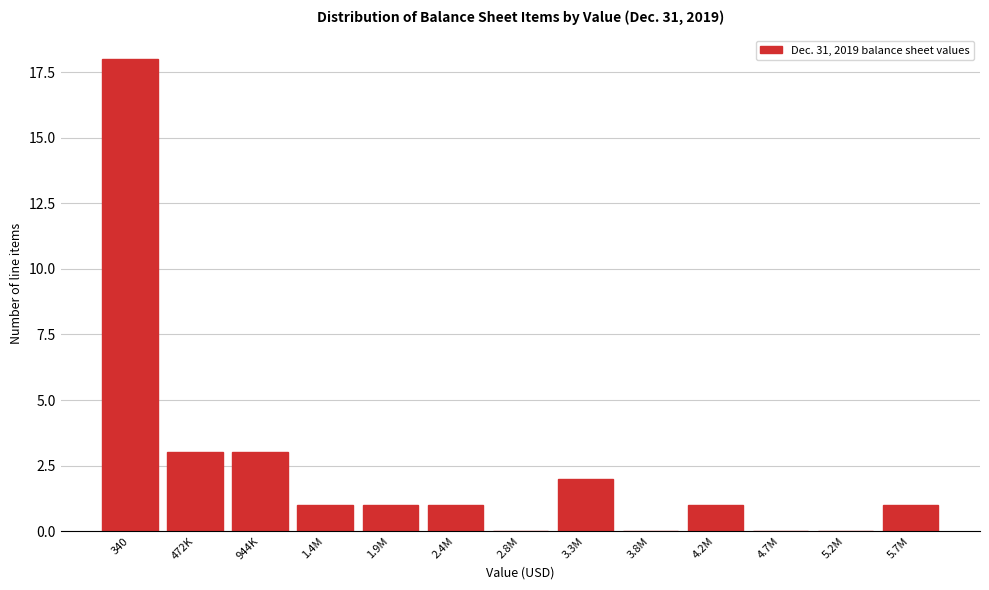

Reading right to left, list all the values displayed in this chart.

5.7M=1	5.2M=0	4.7M=0	4.2M=1	3.8M=0	3.3M=2	2.8M=0	2.4M=1	1.9M=1	1.4M=1	944K=3	472K=3	340=18